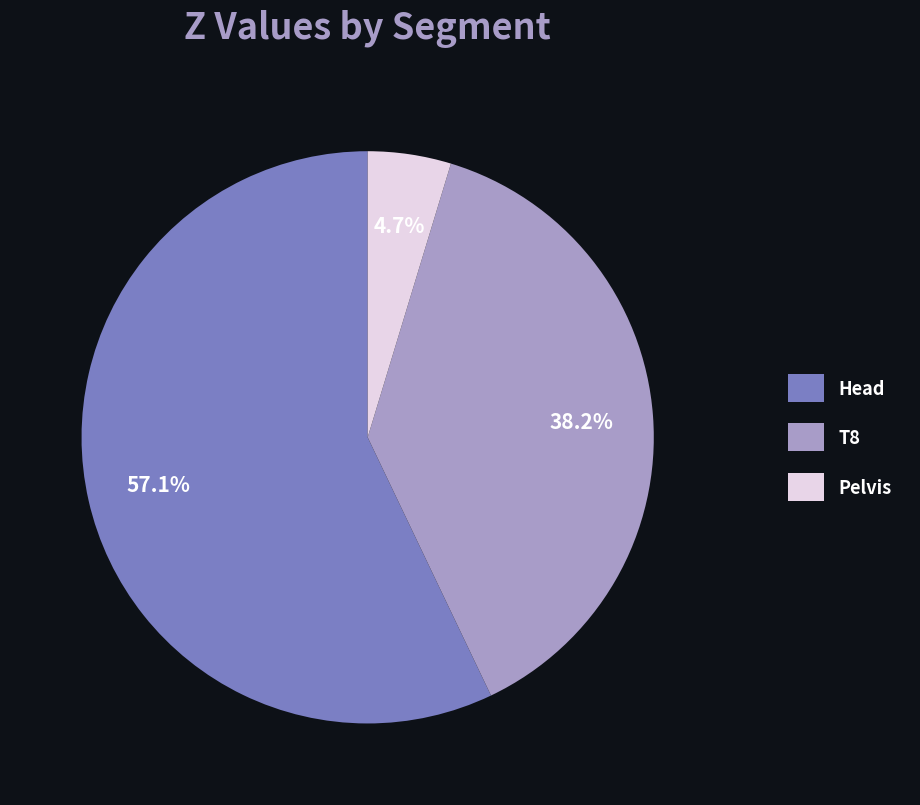

What is the majority slice?

Head